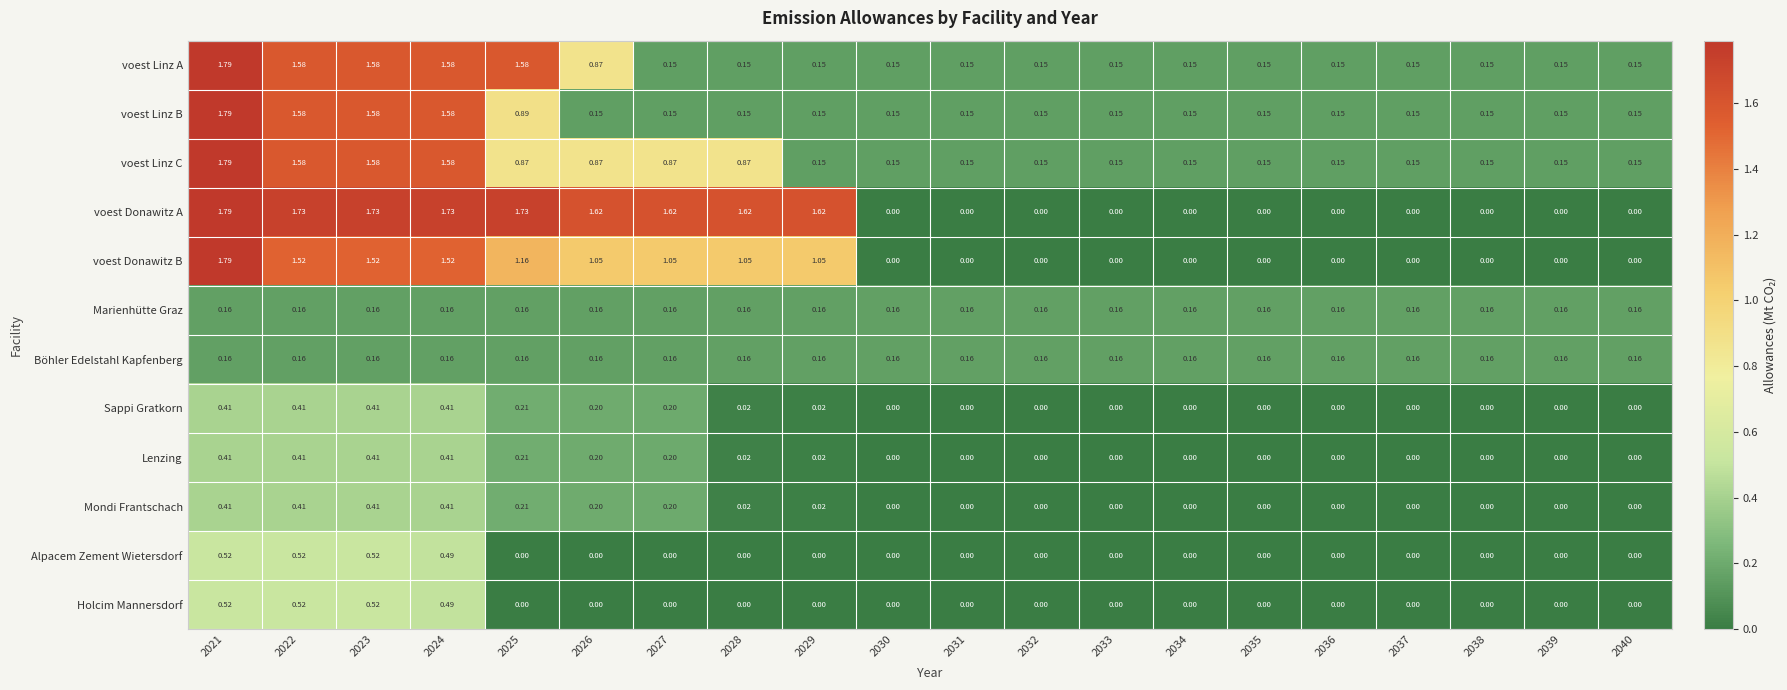

Is the value of Lenzing at 2036 greater than the value of Marienhütte Graz at 2021?

No